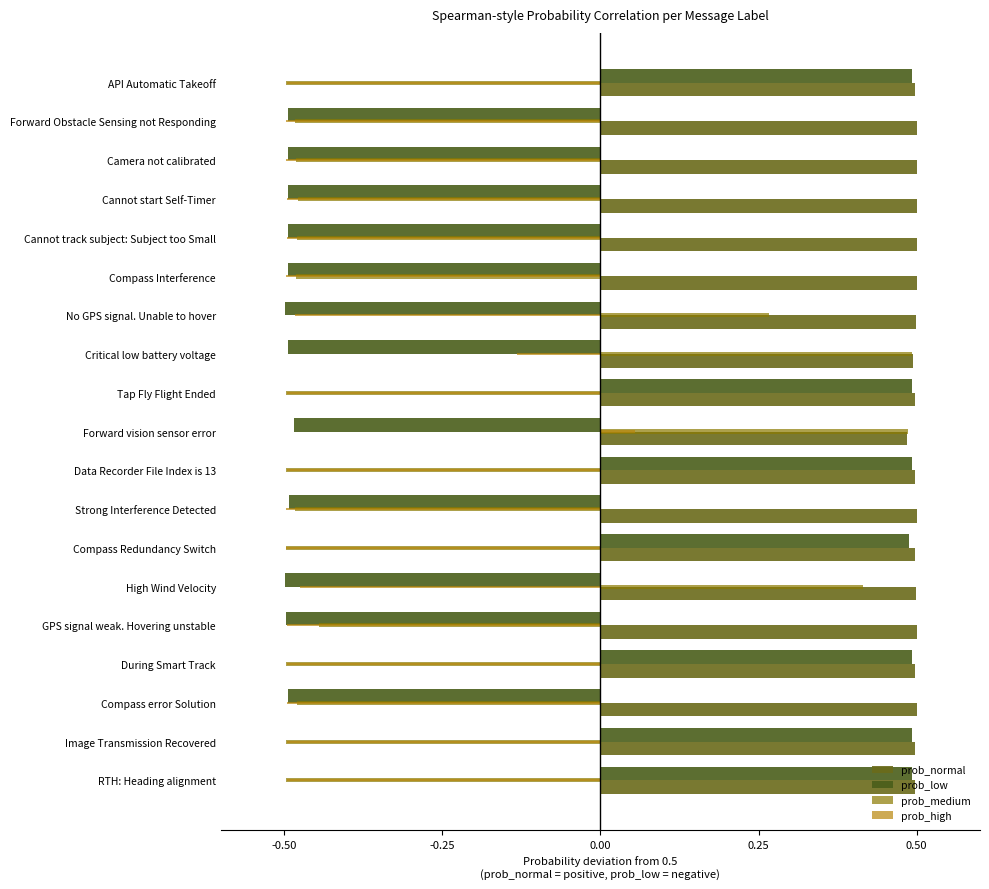

How many positive values does the prob_high series have?

1